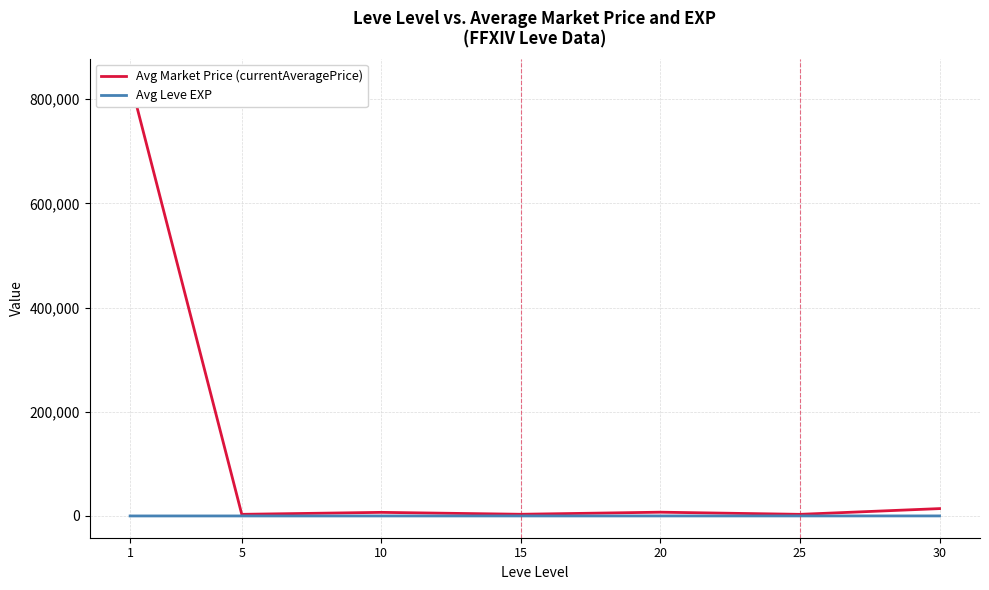

True or false: Avg Market Price (currentAveragePrice) and Avg Leve EXP cross at least once.

False